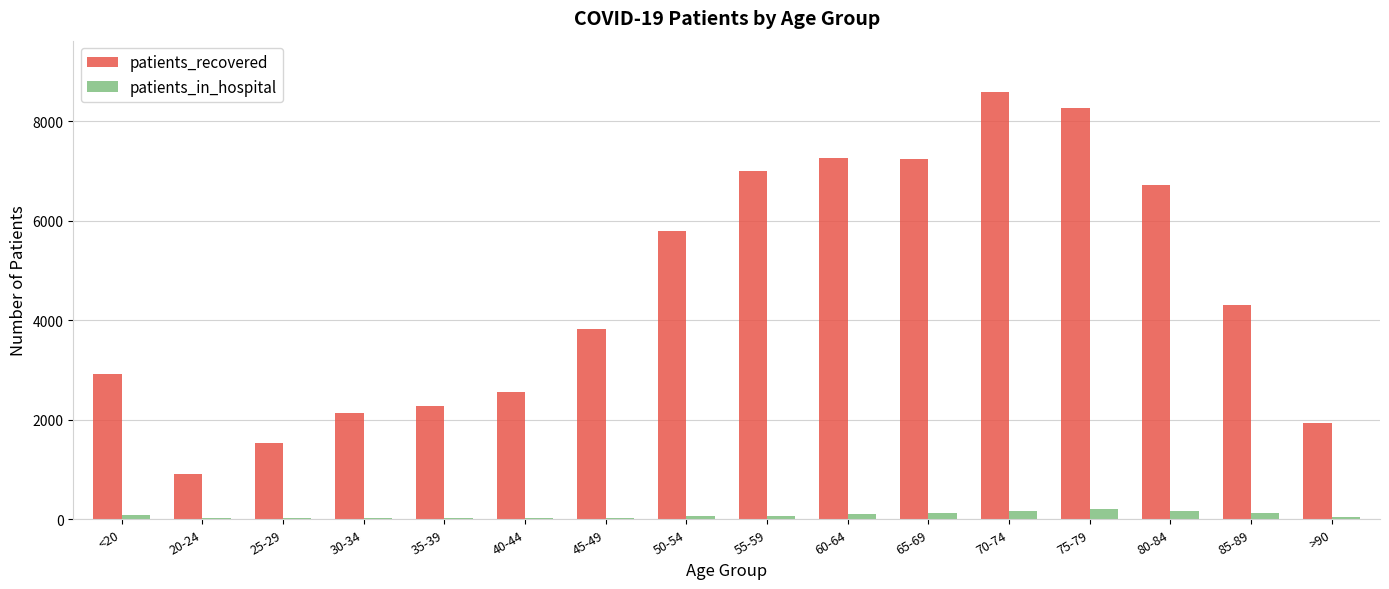

The value of patients_recovered at 40-44 is 963. True or false?

False